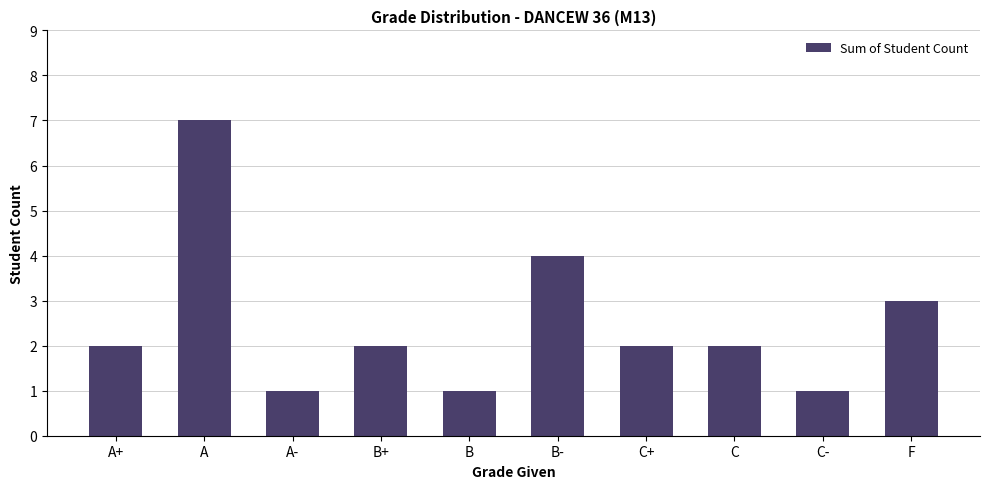

True or false: the data shows 3 at B-.

False